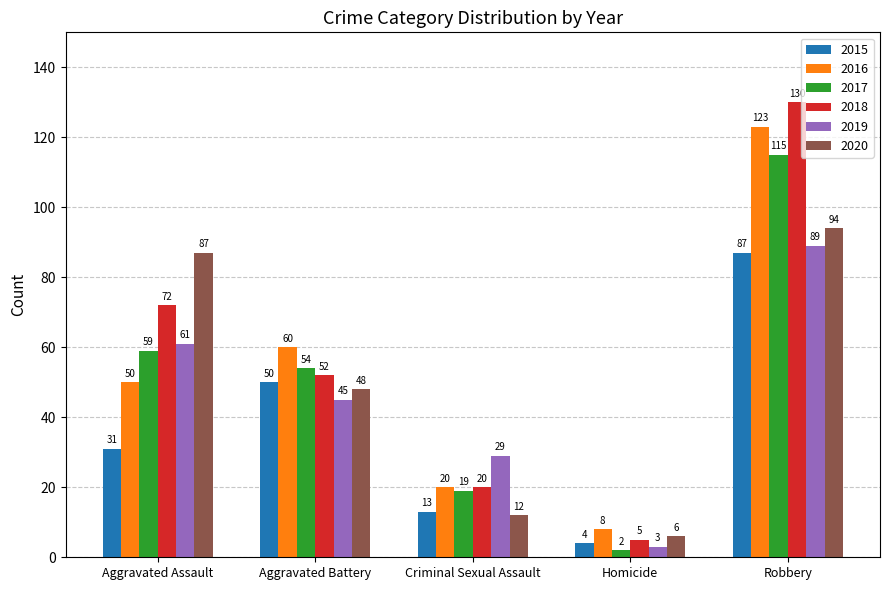

Read the 2019 value at Criminal Sexual Assault, to the nearest 10.

30